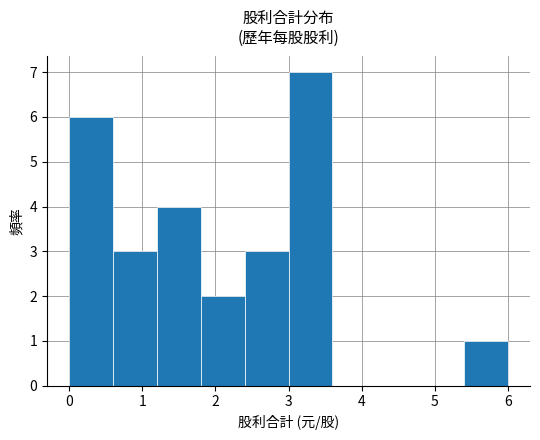

Reading left to right, list every bar in this chart as the range it spans on the x-axis followed by its height. The values are not printed on the chart, so give them approximately, as read against the axis.

0.0 to 0.6: 6
0.6 to 1.2: 3
1.2 to 1.8: 4
1.8 to 2.4: 2
2.4 to 3.0: 3
3.0 to 3.6: 7
3.6 to 4.2: 0
4.2 to 4.8: 0
4.8 to 5.4: 0
5.4 to 6.0: 1